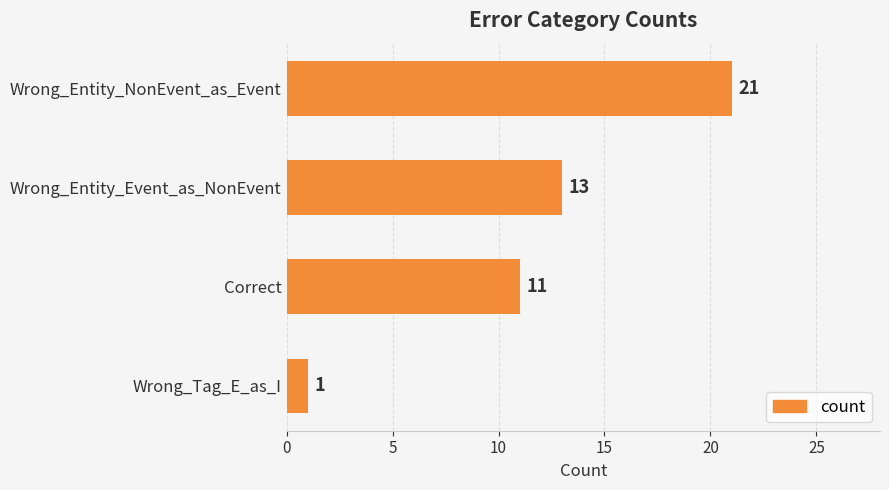

Is it true that the value at Wrong_Entity_Event_as_NonEvent is 13?

True